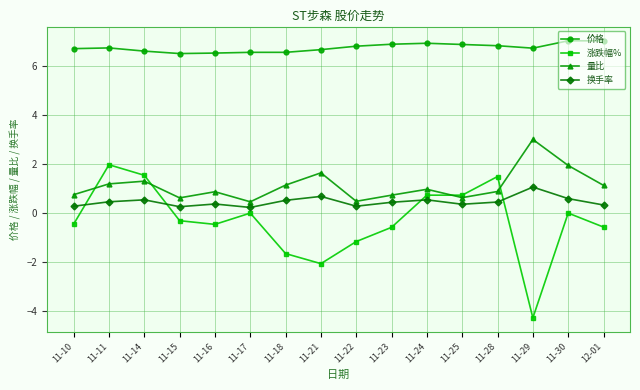

True or false: 量比 has more than 1 points higher than both neighbors.

True